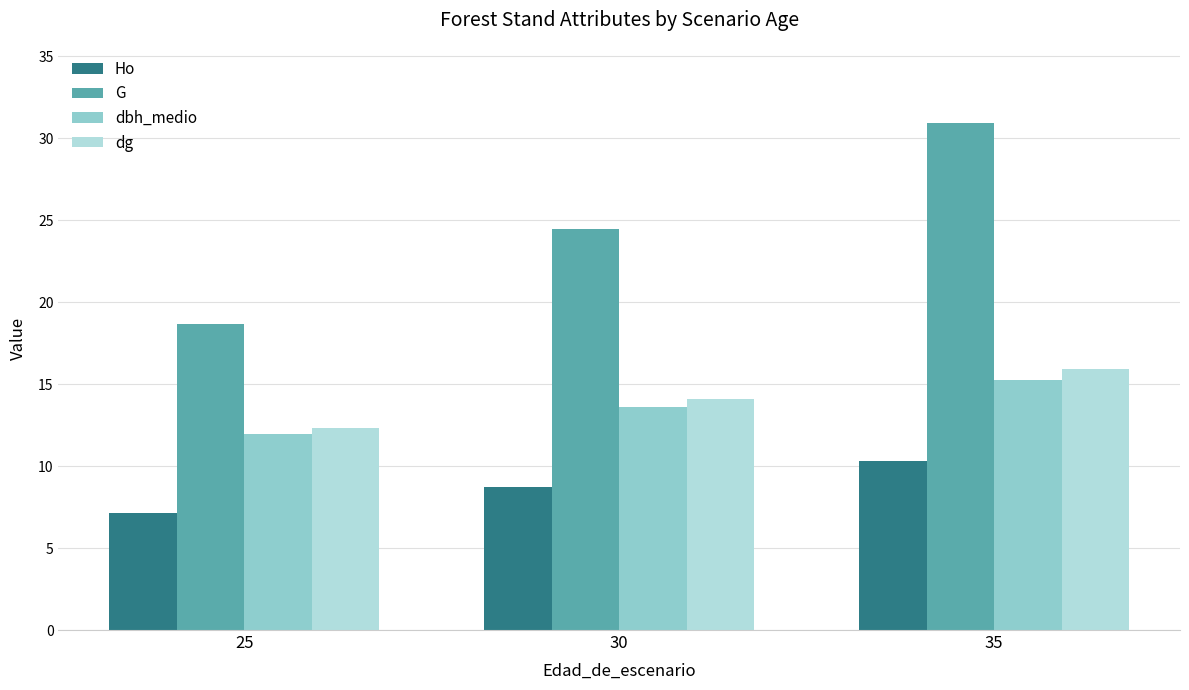

Are the bars horizontal?

No